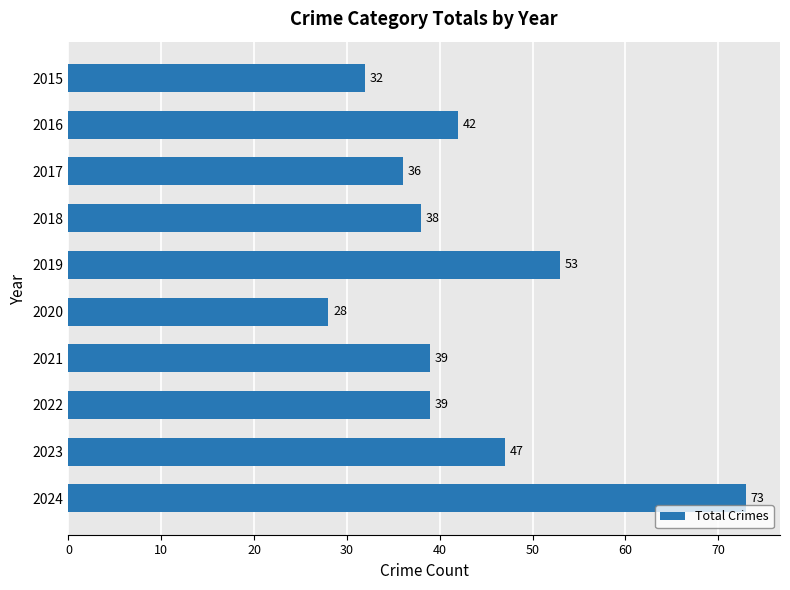

What is the maximum value shown in the chart?

73